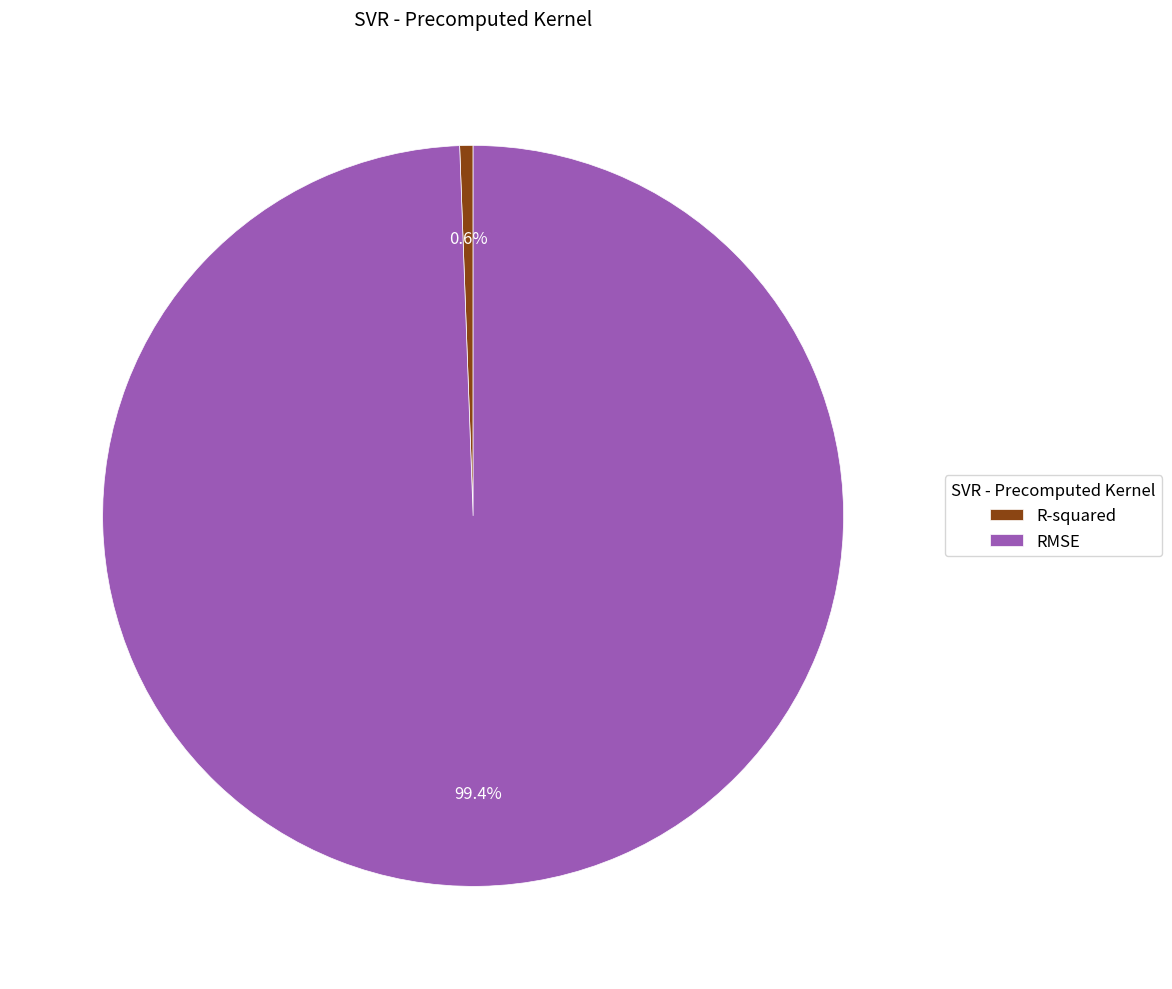

Does R-squared account for over 50% of the chart?

No